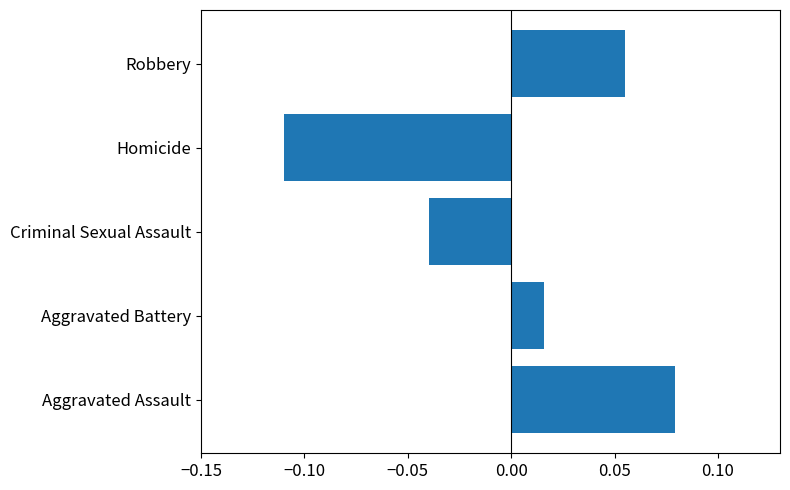

Is it true that the value at Criminal Sexual Assault is -0.1?

False